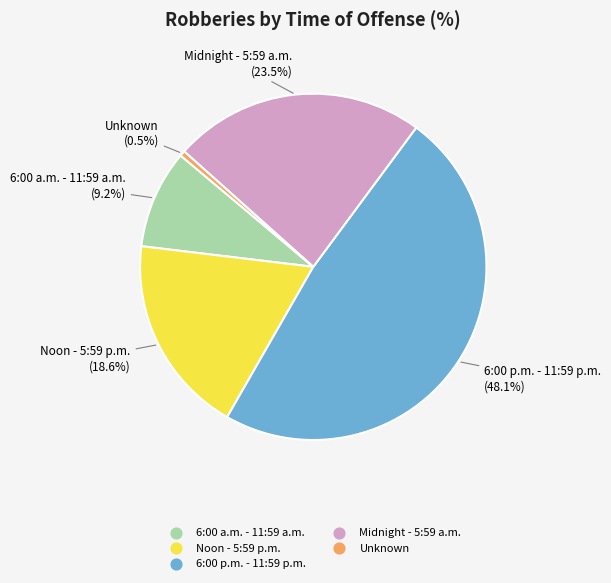

How many segments does this pie chart have?

5